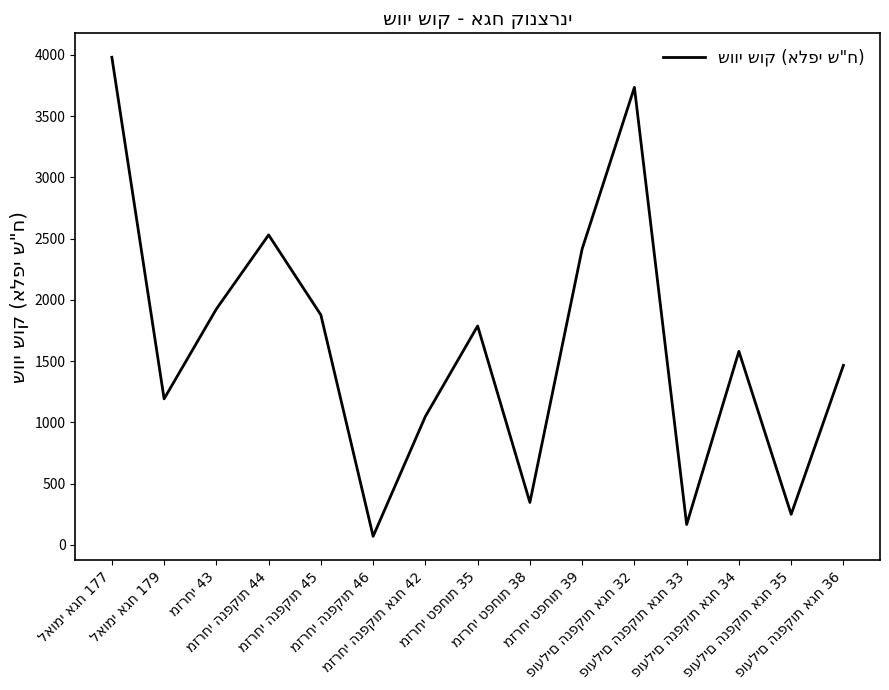

What is the maximum value shown in the chart?

3980.2